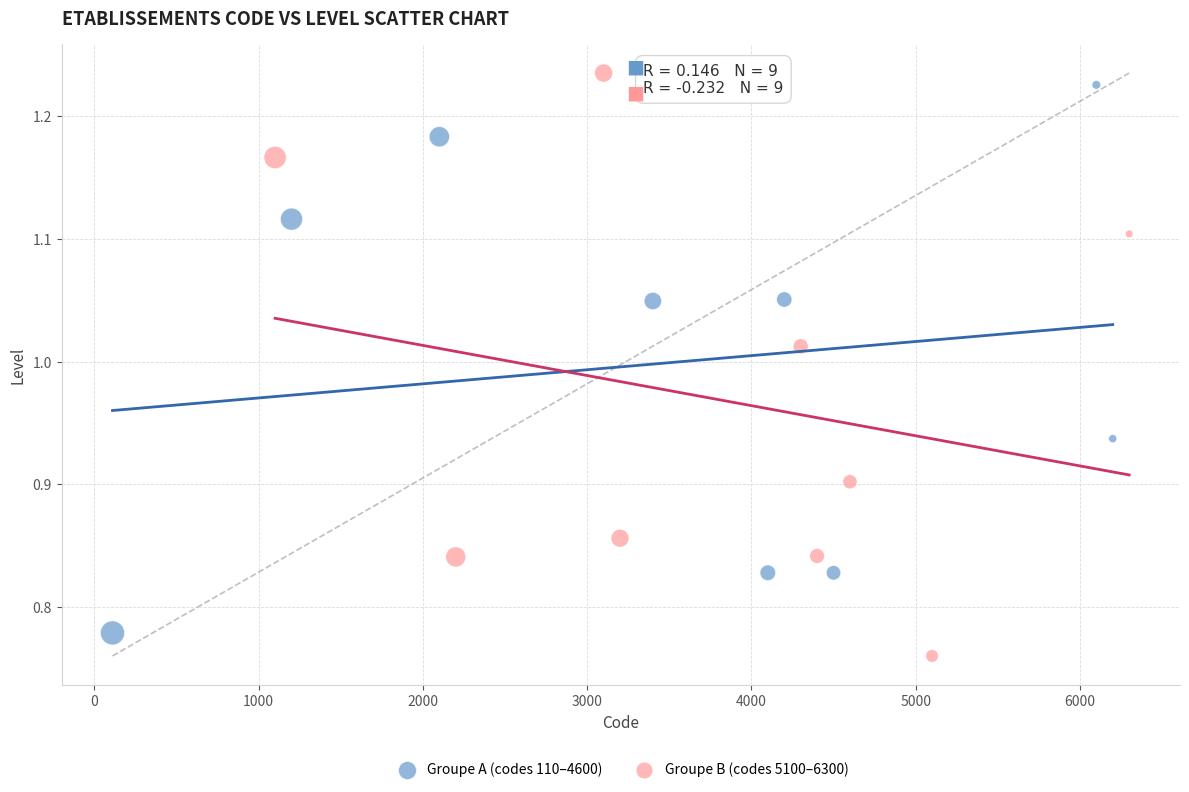

What are all the series names shown in the legend?

Groupe A (codes 110–4600), Groupe B (codes 5100–6300)